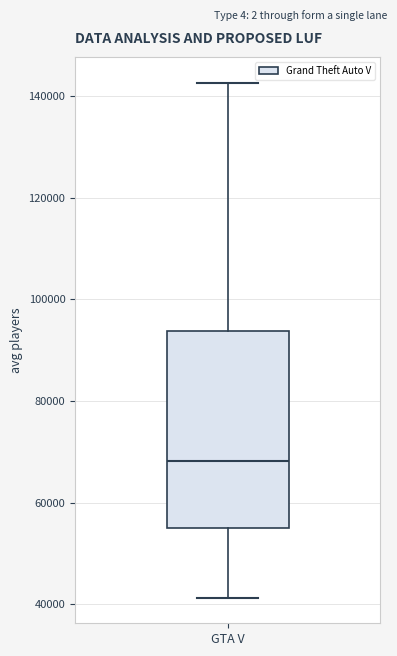

Read this box plot against the y-axis: the position of the median line, the range covered by the box, and the ends of both whiskers. The values are not printed on the chart, so give them approximately, as read against the axis.

median 68000, box 54000 to 94000, whiskers 42000 to 142000